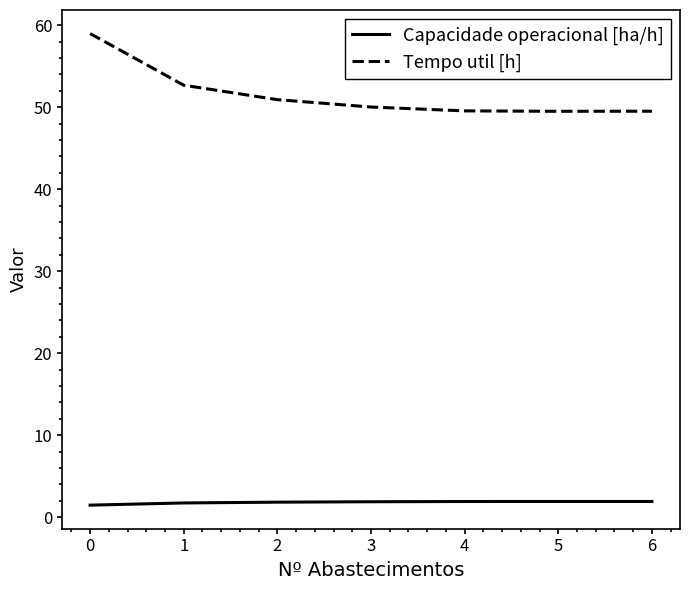

True or false: Capacidade operacional [ha/h] and Tempo util [h] intersect in this chart.

False